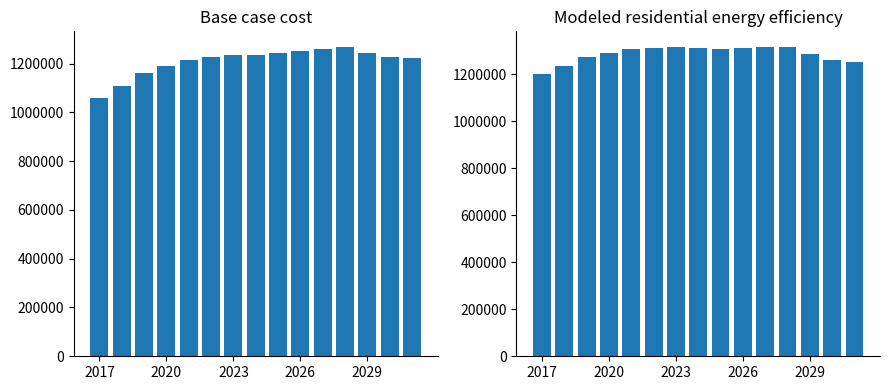

What is the minimum value shown in the chart?

1059689.2